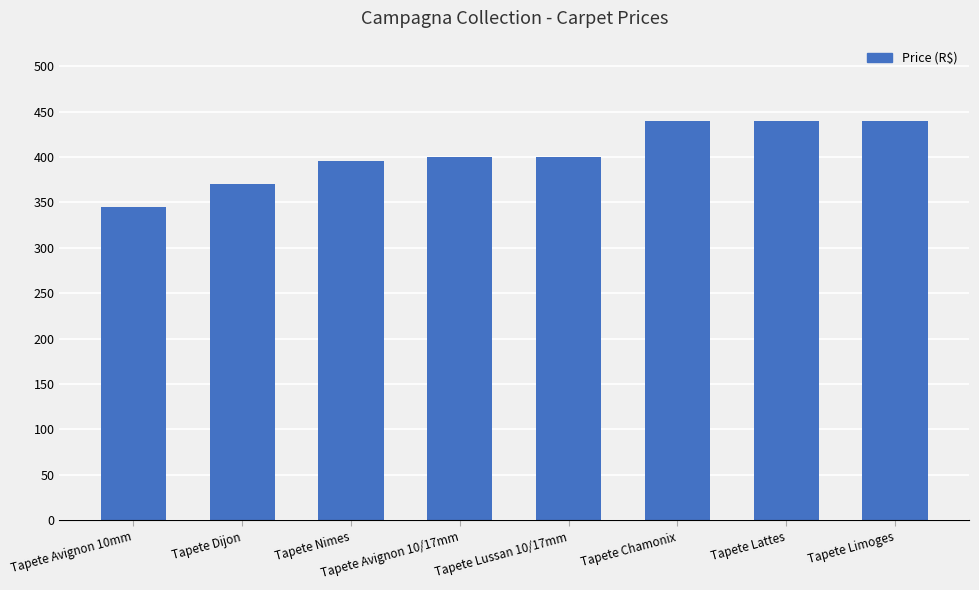

The chart shows a value of 157 at Tapete Chamonix. True or false?

False